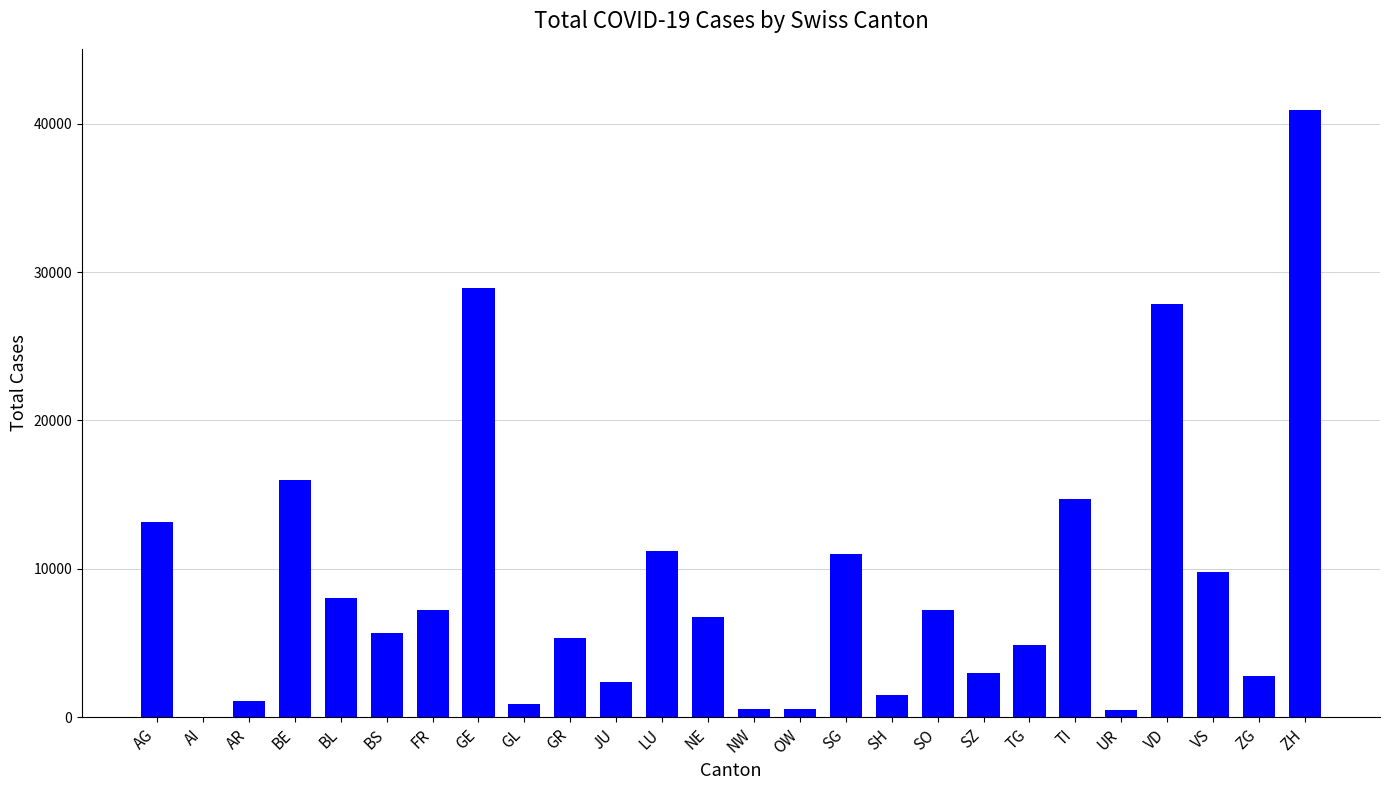

Which category has the highest value across all series?

ZH